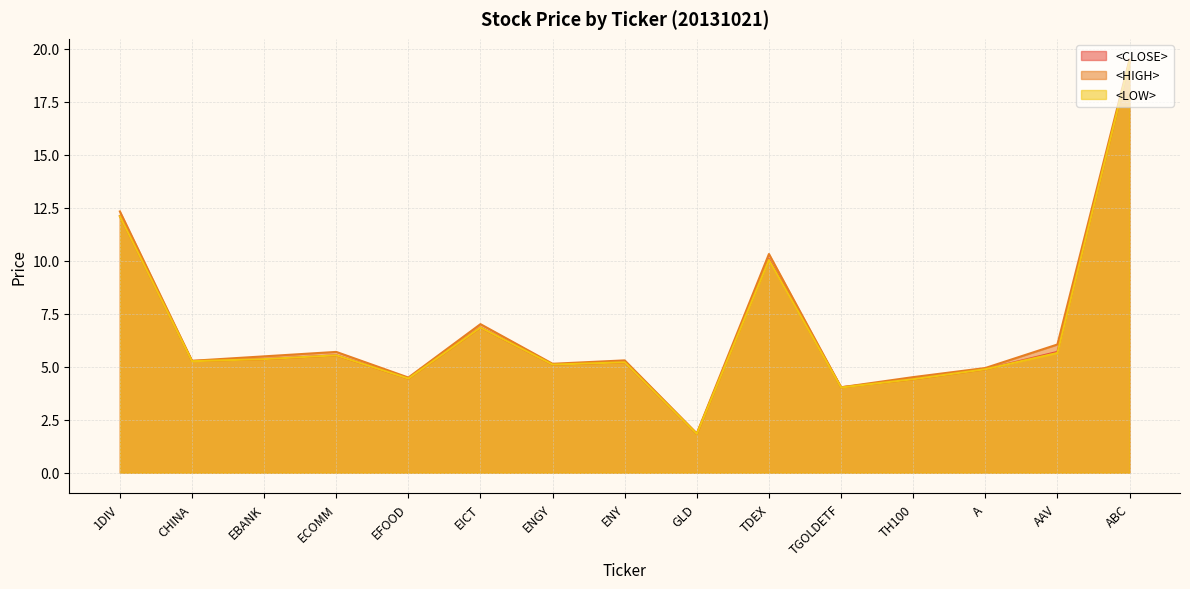

What is the difference between the second highest and second lowest values in the <CLOSE> line series?

8.1